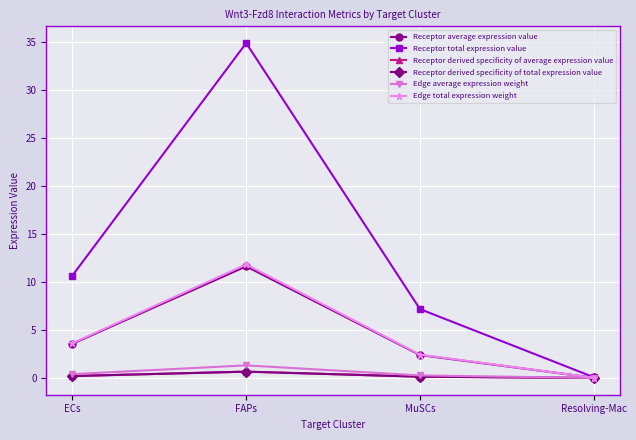

What is the average value of the Receptor total expression value series?

13.2